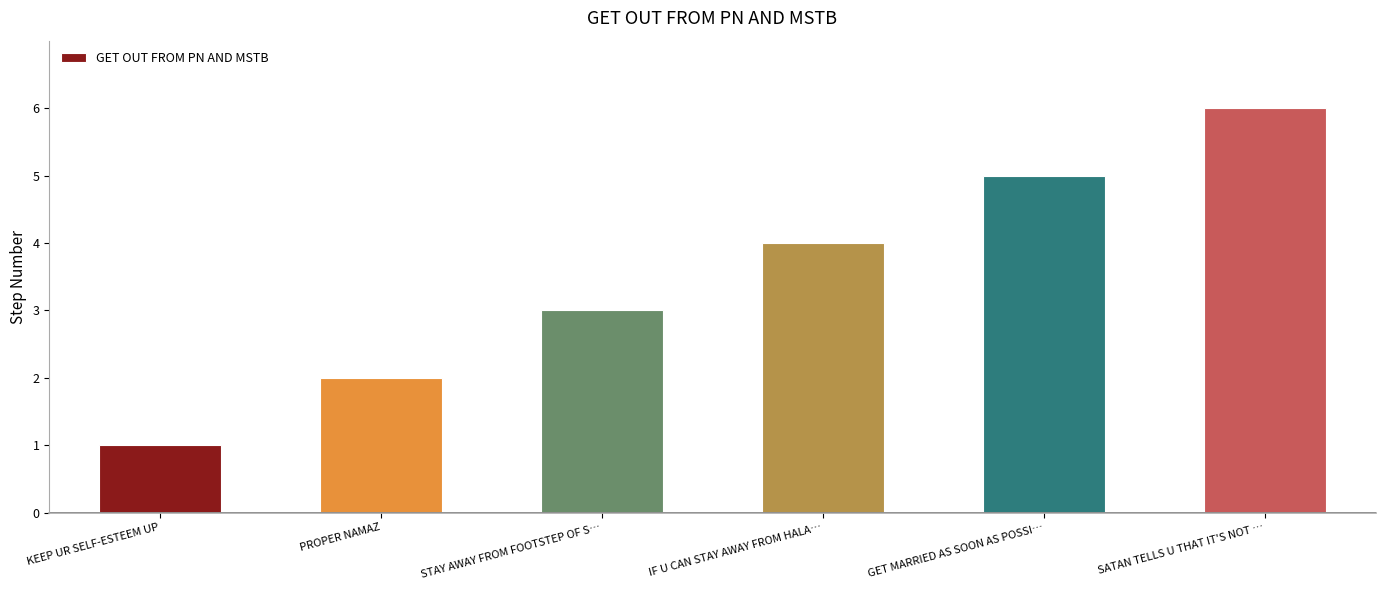

The value at SATAN TELLS U THAT IT'S NOT … is 8. True or false?

False